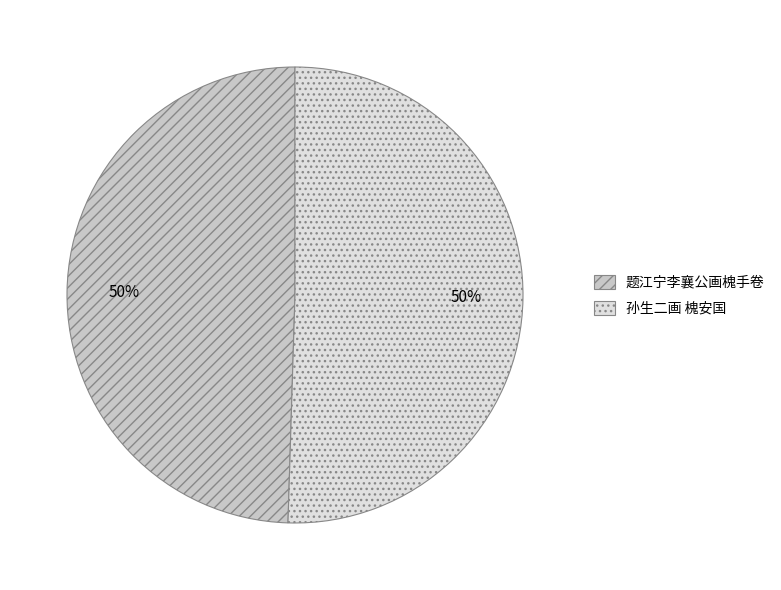

To the nearest percent, what is the average slice percentage?

50%